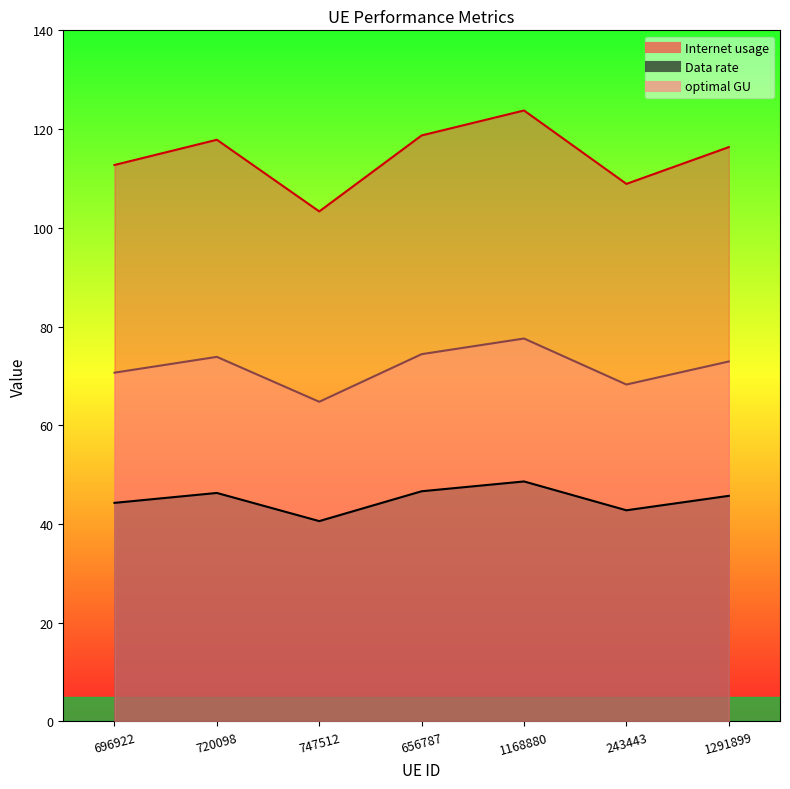

How many lines are shown in the chart?

3